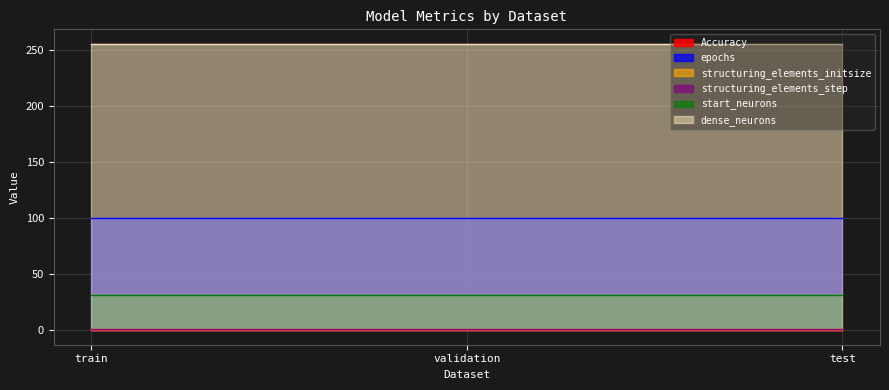

What is the value of the epochs point at the 1st from the left?

100.0